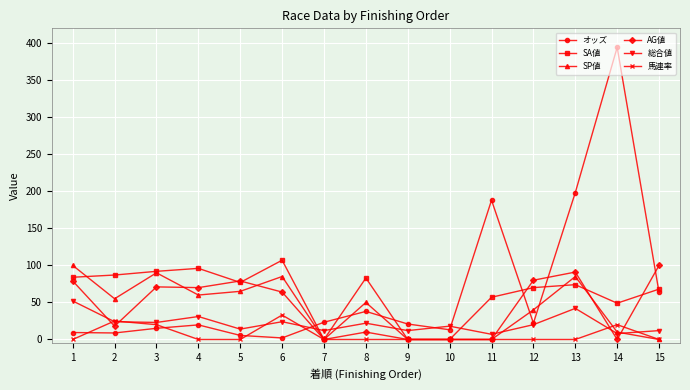

Is it true that AG値 equals 31.4 at 3?

False